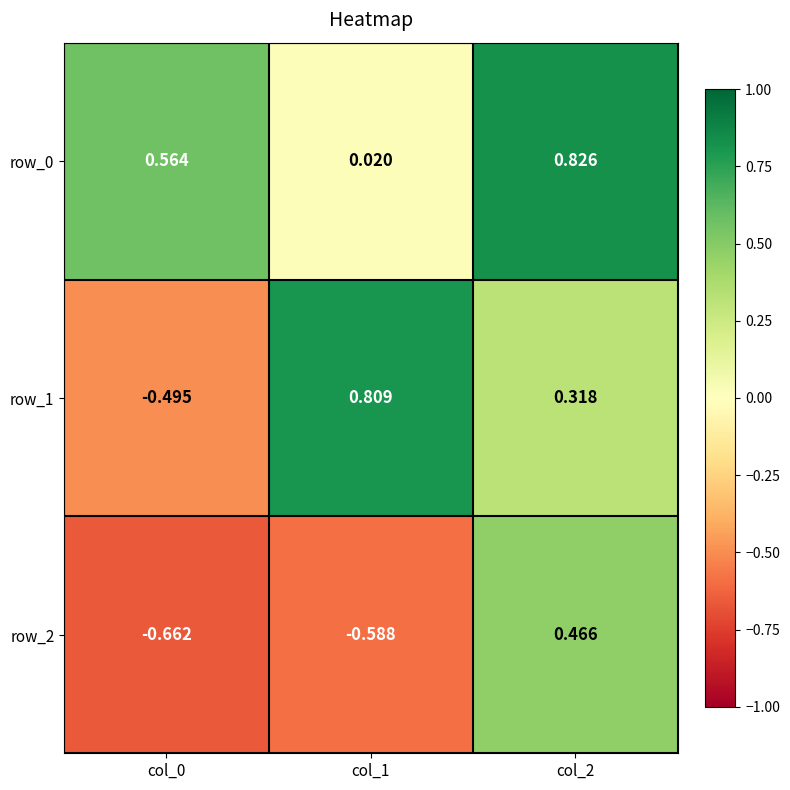

At how many categories does at least one series exceed 0?

3